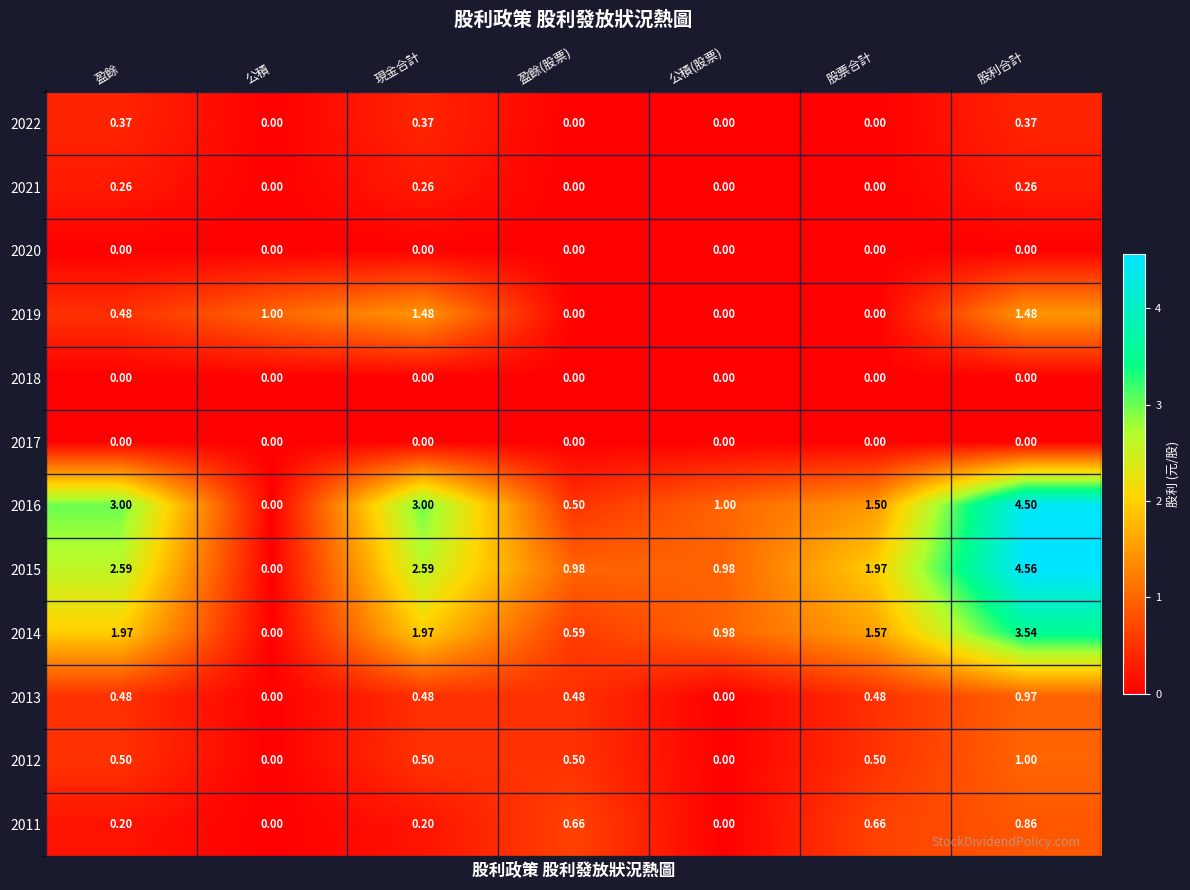

What is the total value across all series at 公積?

1.0